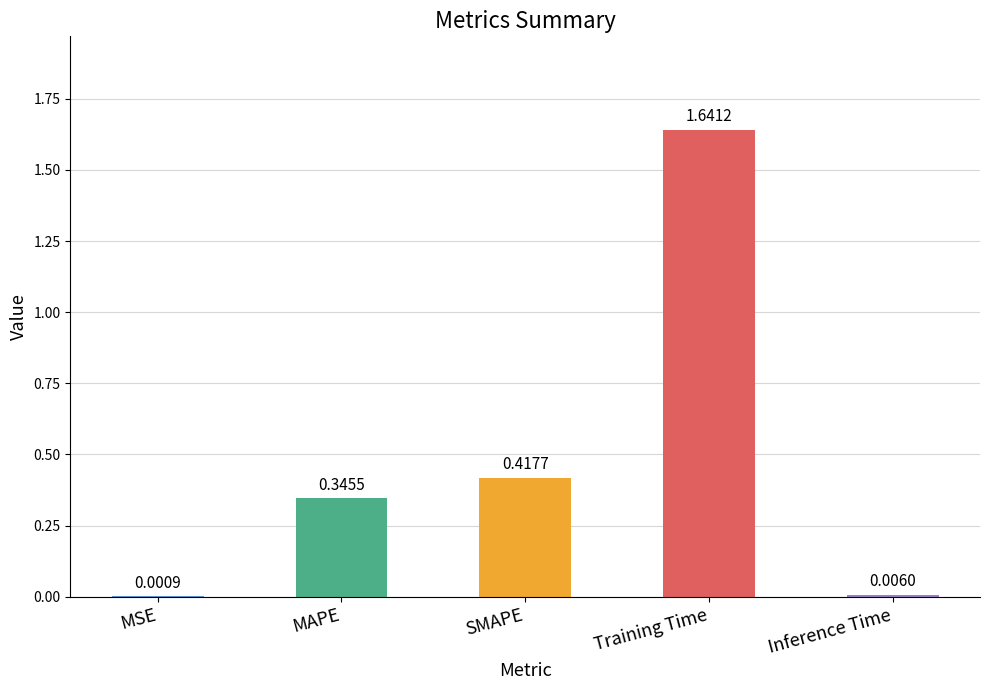

Are the bars horizontal?

No